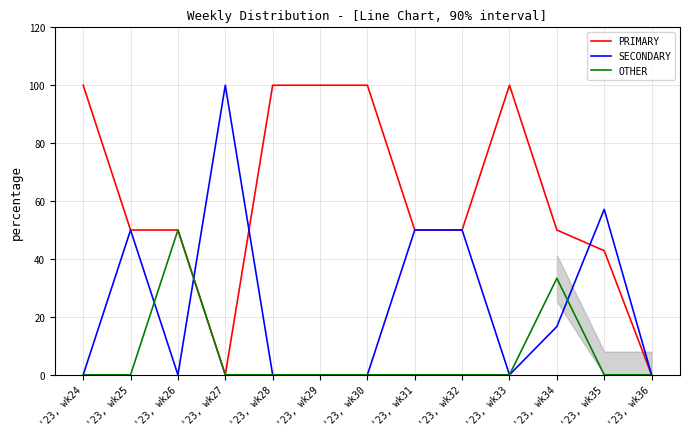

True or false: SECONDARY and OTHER cross at least once.

True